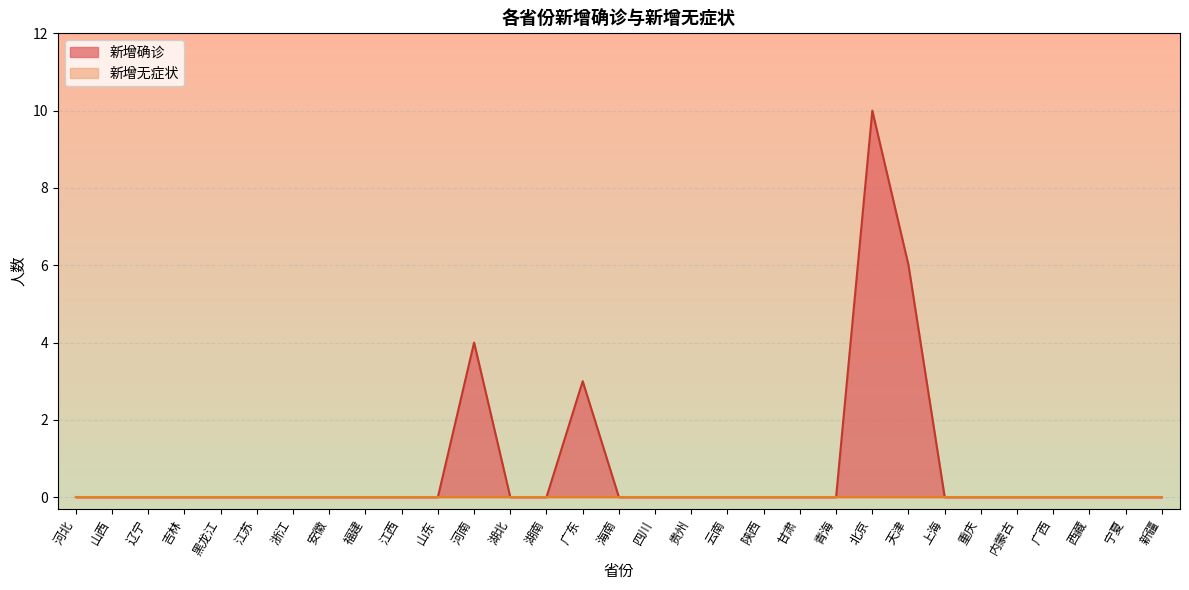

What is the greatest value displayed?

10